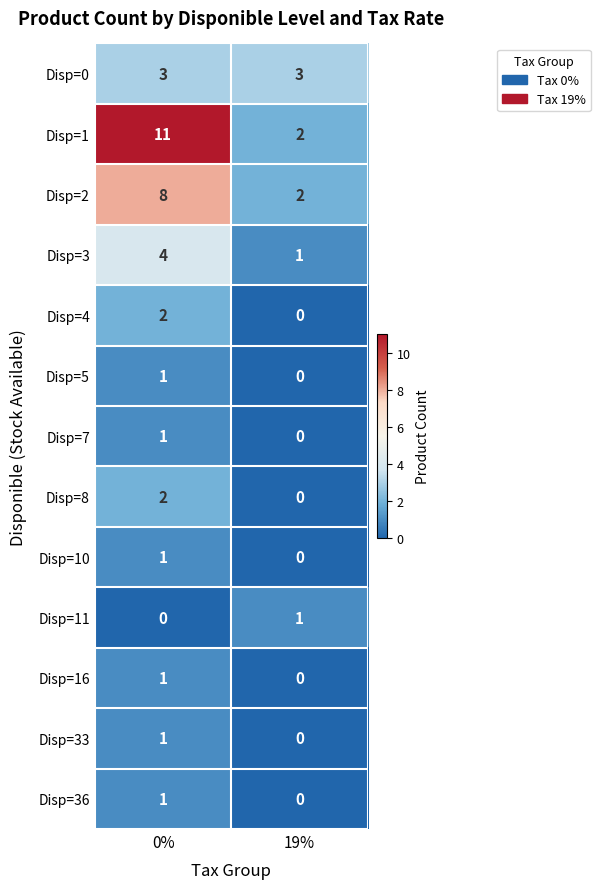

Reading right to left, transcribe all the data shown in this chart.

Disp=0: 3	3
Disp=1: 2	11
Disp=2: 2	8
Disp=3: 1	4
Disp=4: 0	2
Disp=5: 0	1
Disp=7: 0	1
Disp=8: 0	2
Disp=10: 0	1
Disp=11: 1	0
Disp=16: 0	1
Disp=33: 0	1
Disp=36: 0	1